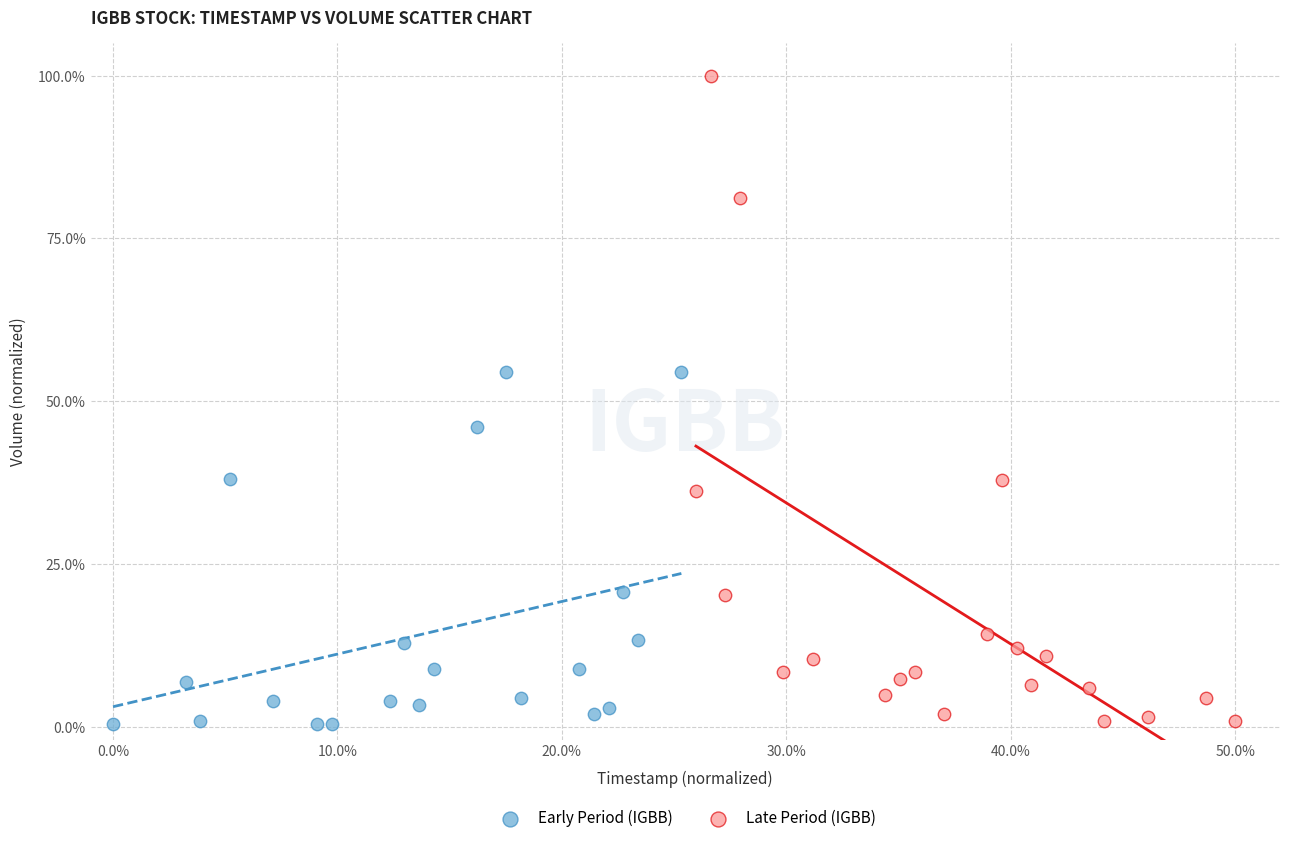

Which series reaches the maximum Y coordinate?

Late Period (IGBB)